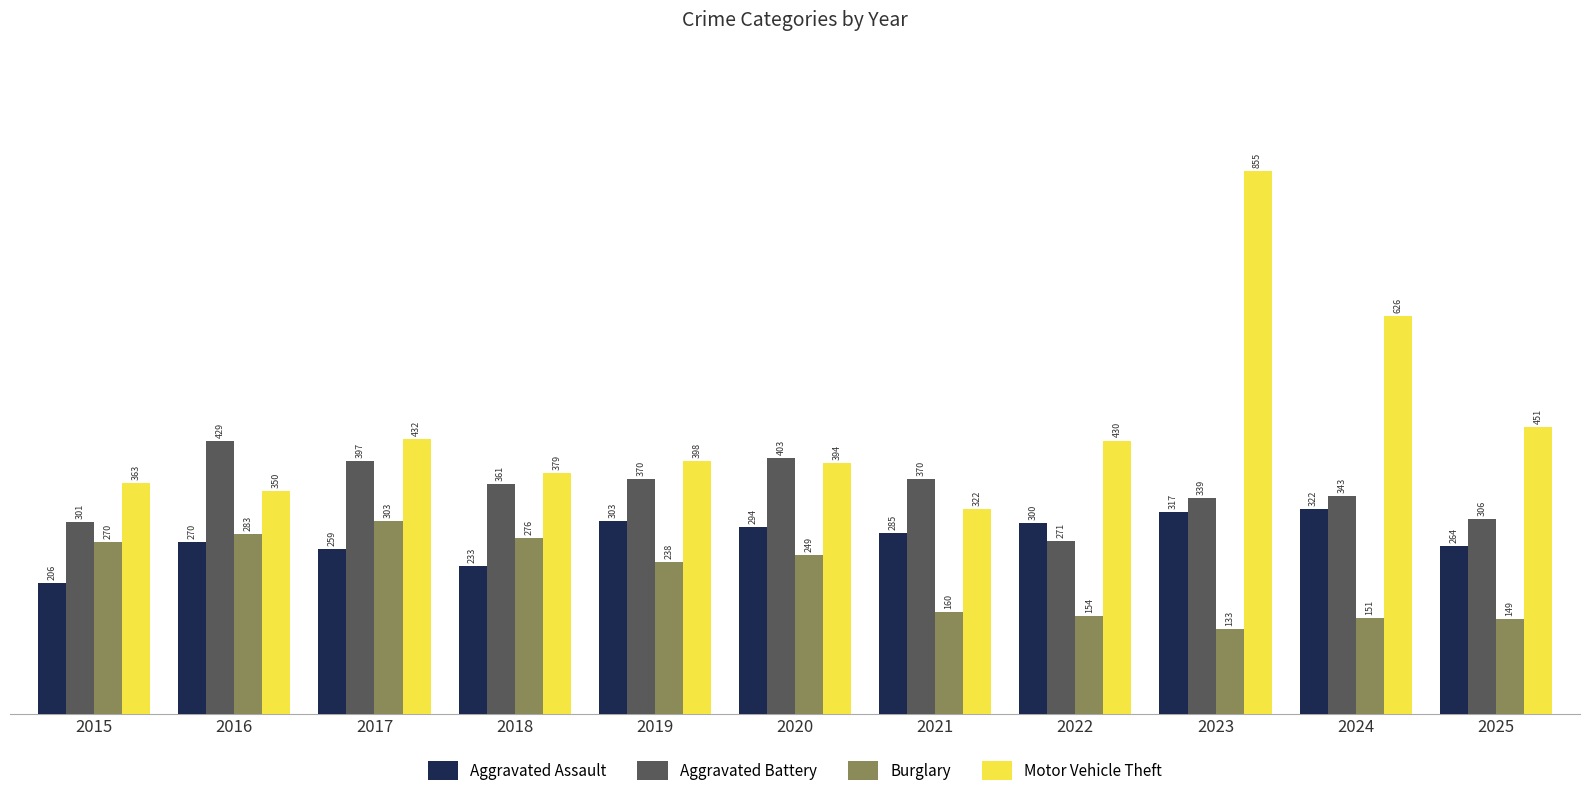

Which category has the highest value across all series?

2023